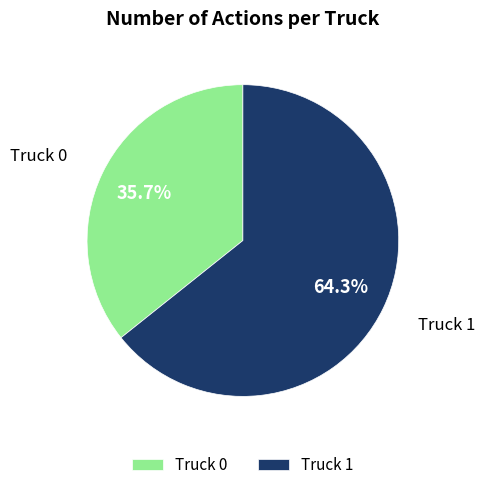

To the nearest percent, what is the combined percentage of Truck 1 and Truck 0?

100%